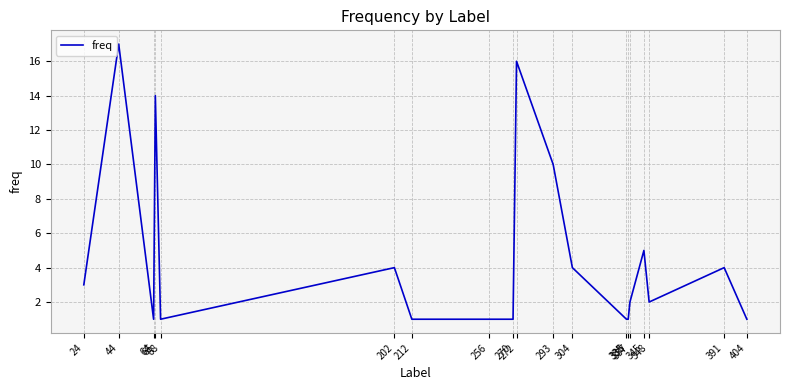

What is the maximum value shown in the chart?

17